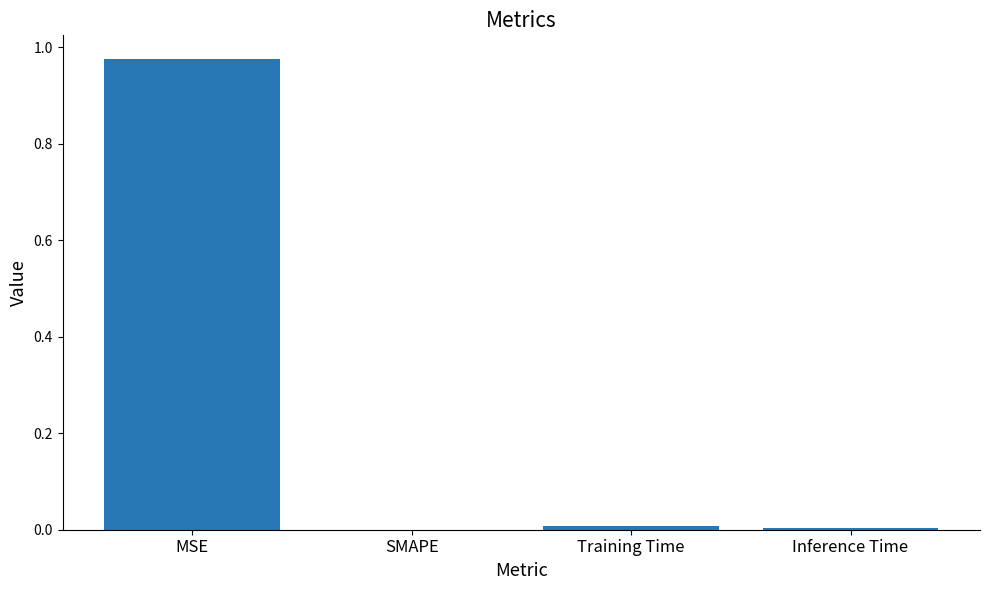

Is it true that the value at Training Time is 0.0?

True